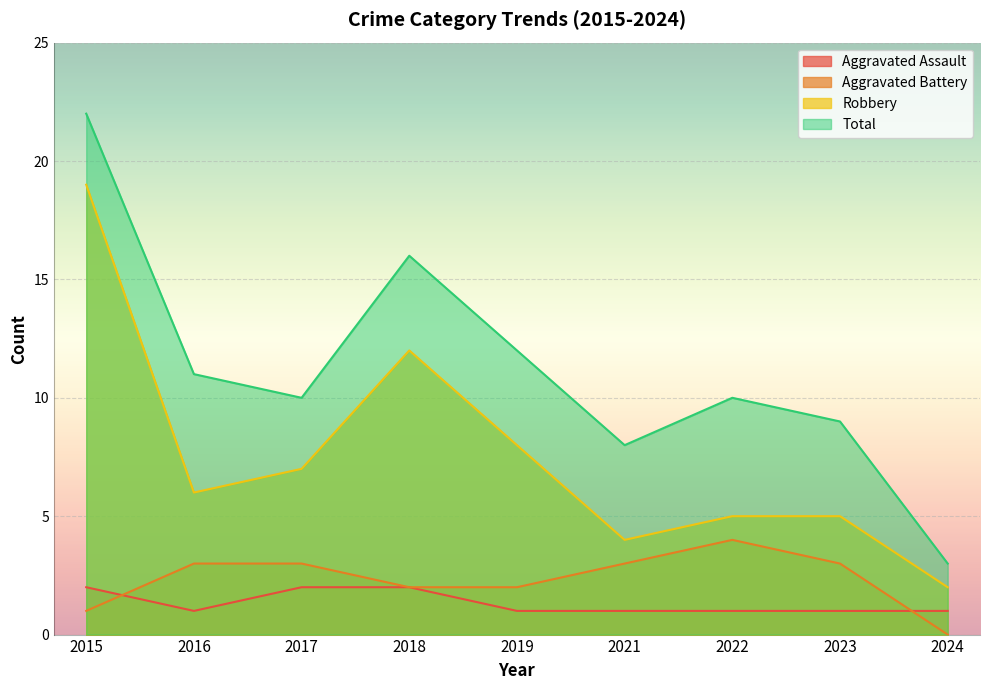

At which label does Total reach its minimum?

2024